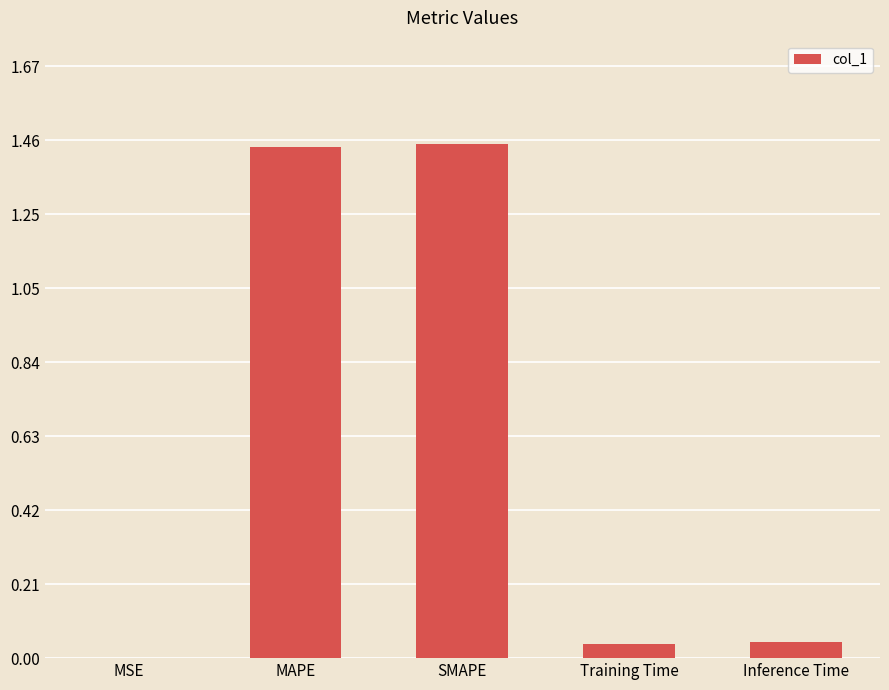

Between SMAPE and Inference Time, which is larger?

SMAPE